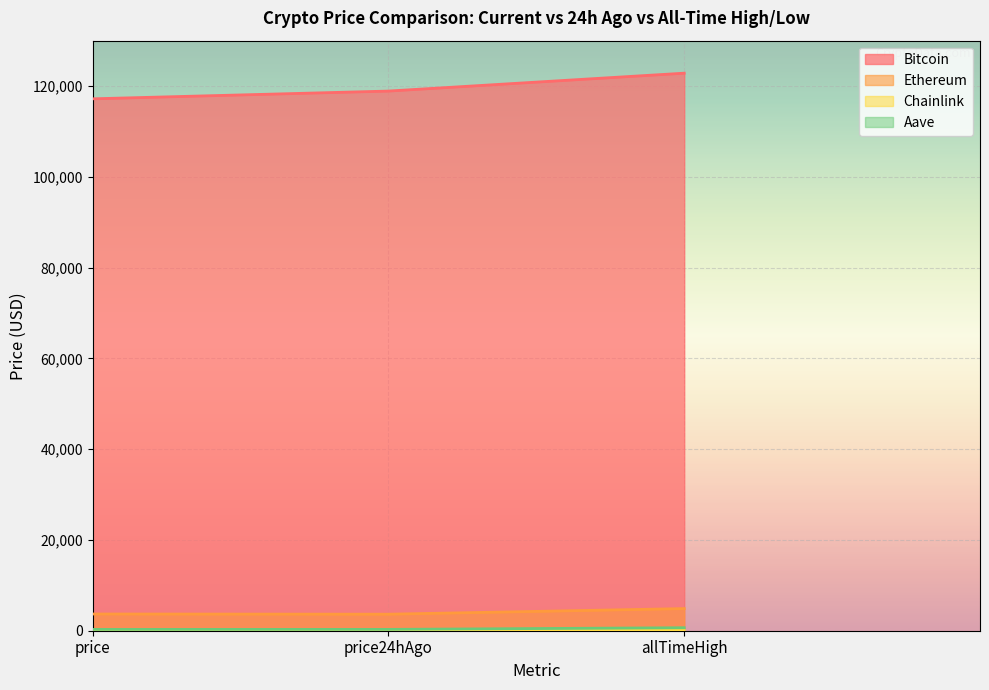

Which series has the largest total across all categories?

Bitcoin